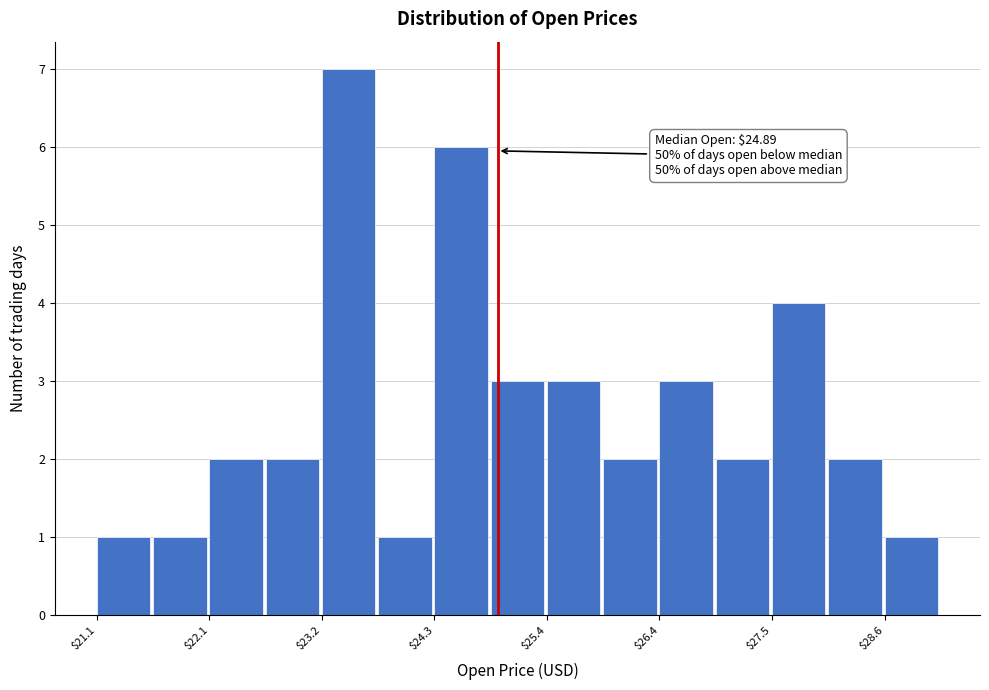

Read against the x-axis, roughly where is the centre of the tallest bar?

23.4